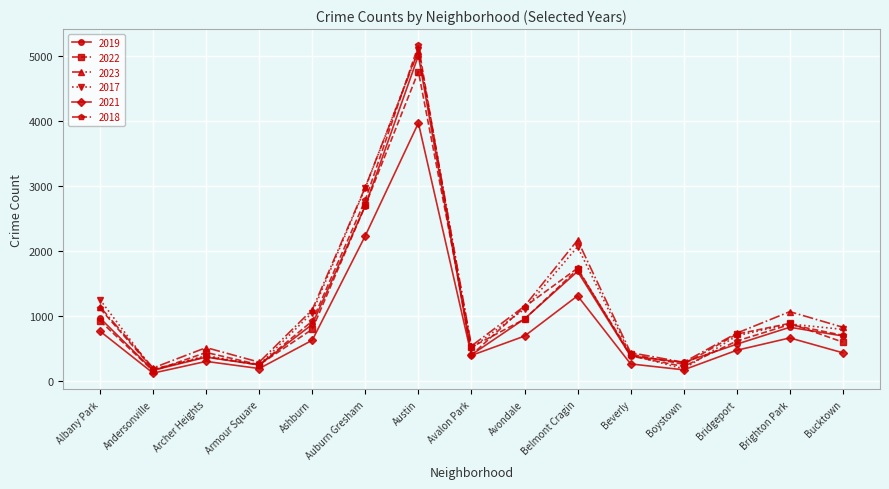

What is the total value across all series at Bucktown?

4055